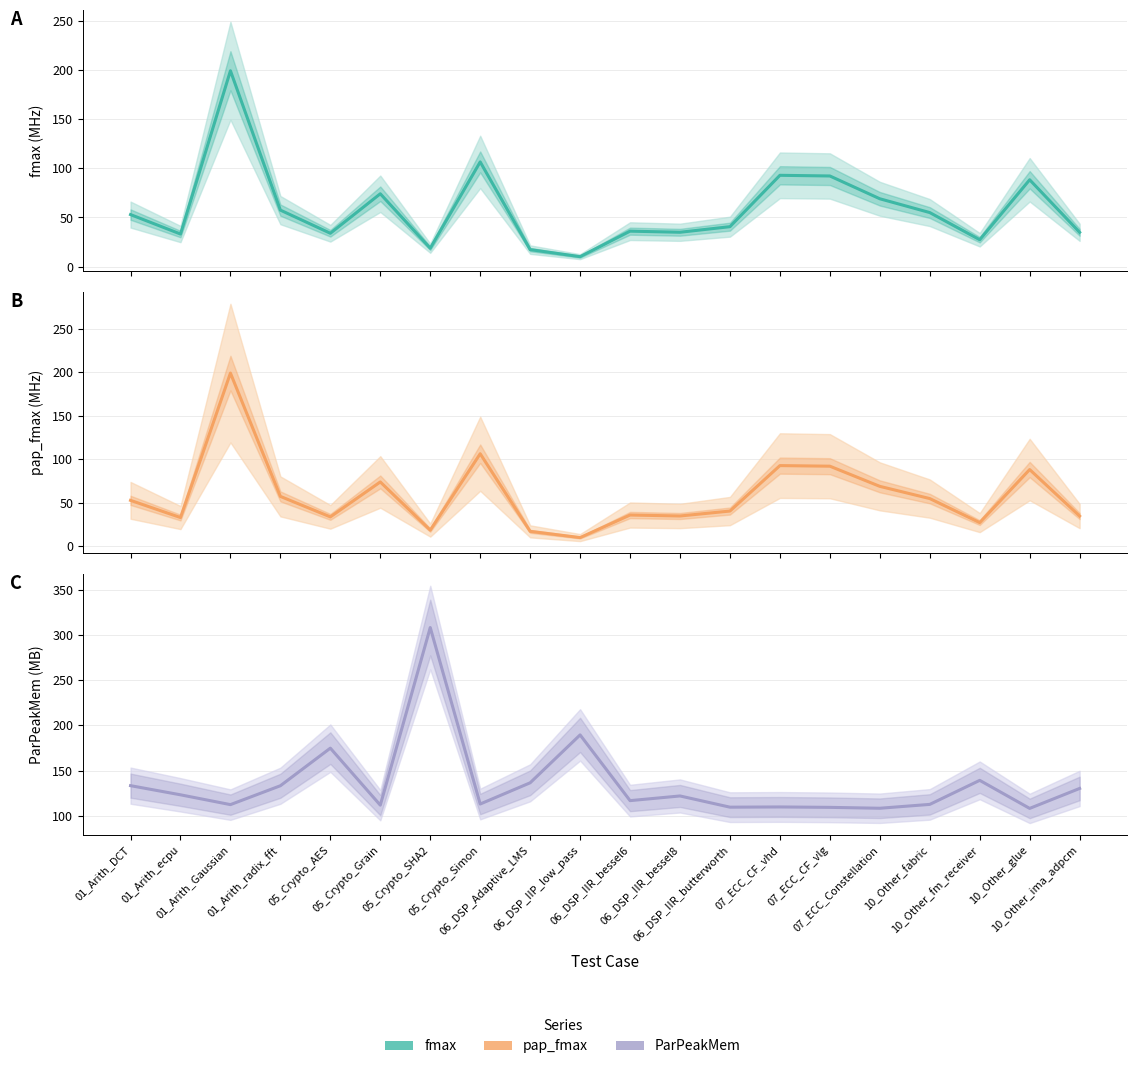

What is the label of the 13th point from the right?

05_Crypto_Simon